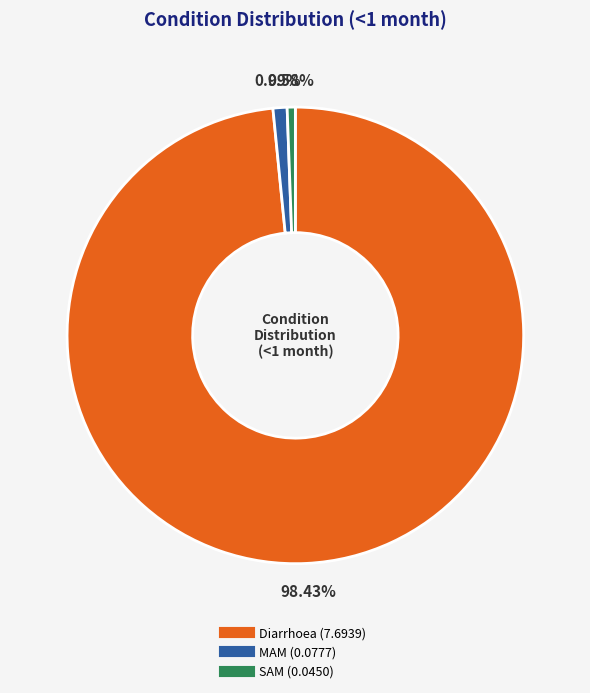

Count the number of slices in the pie.

3